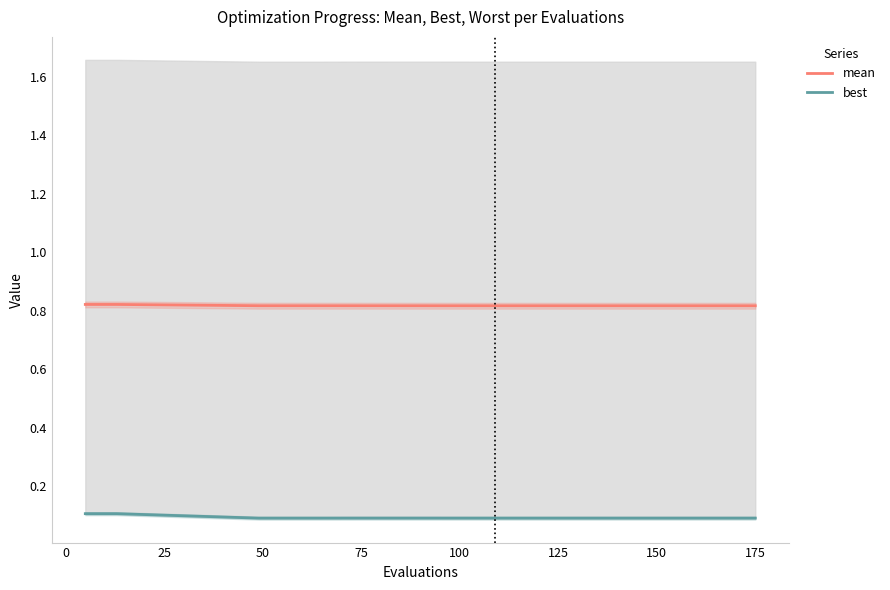

Which series has the widest spread of values?

best